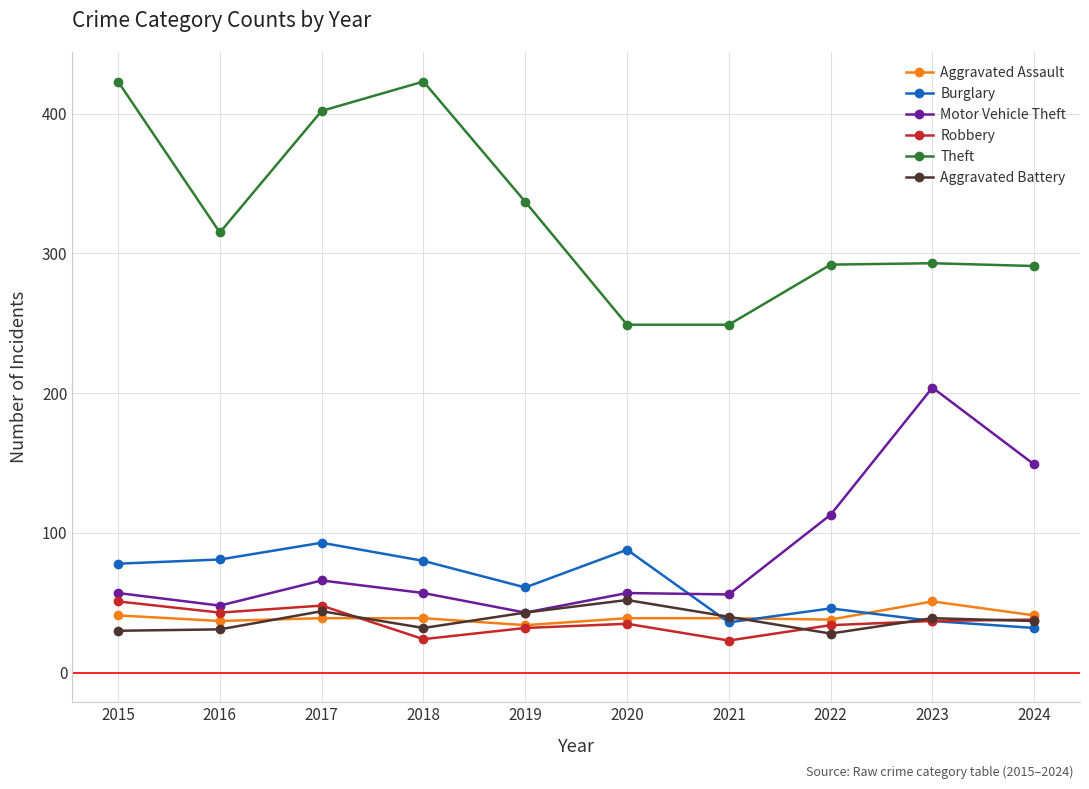

How many categories are shown in the chart?

10